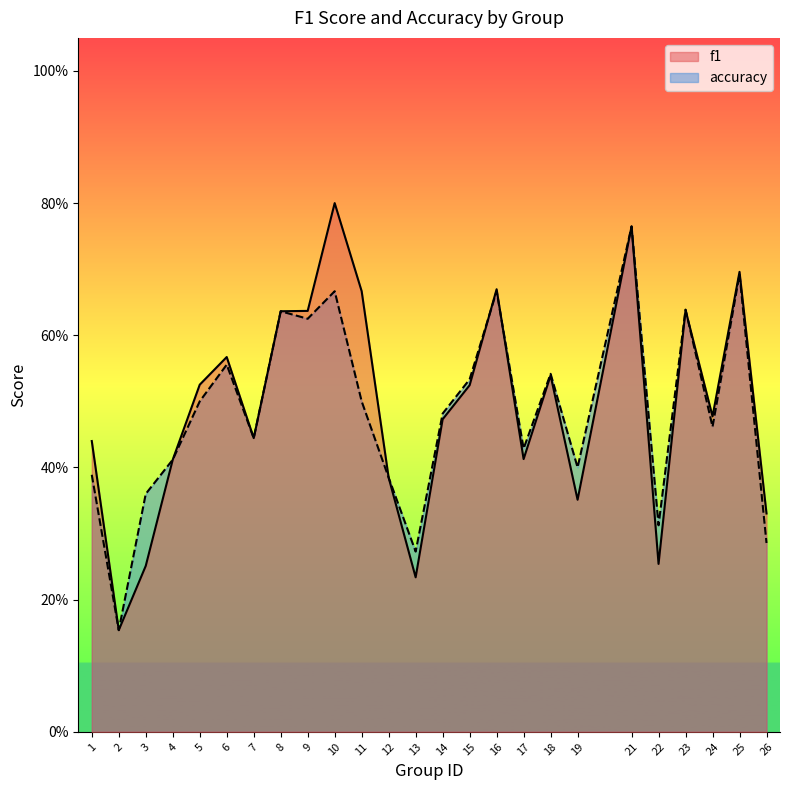

At how many categories does at least one series exceed 0?

25